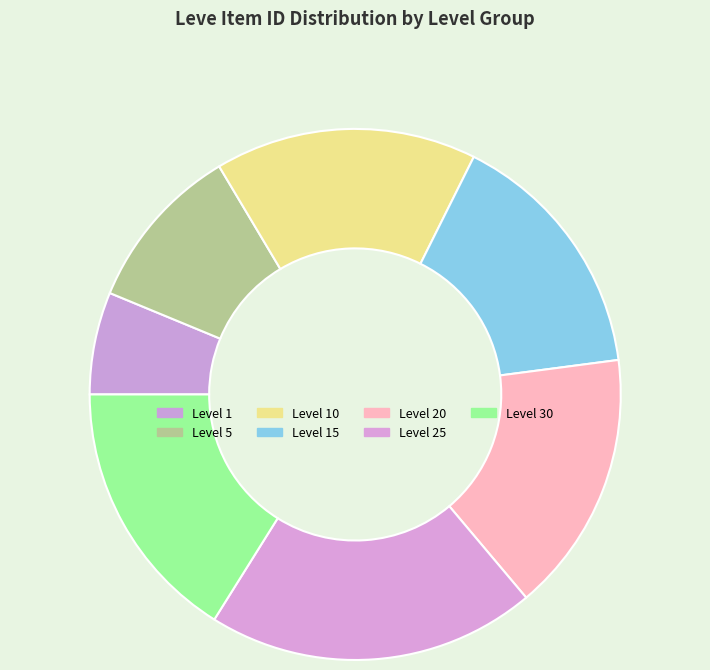

Which slice is the largest?

Level 25